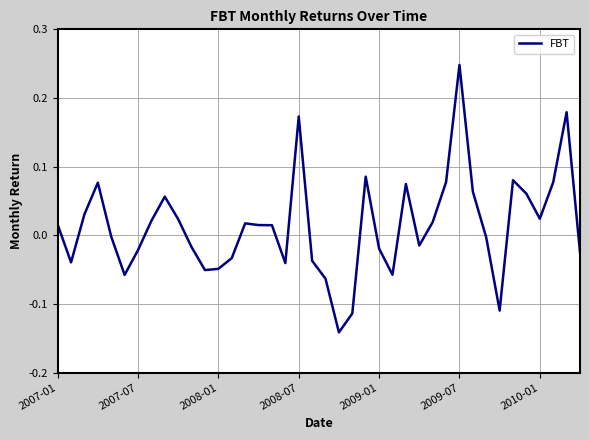

What is the difference between the maximum and minimum values?

0.4